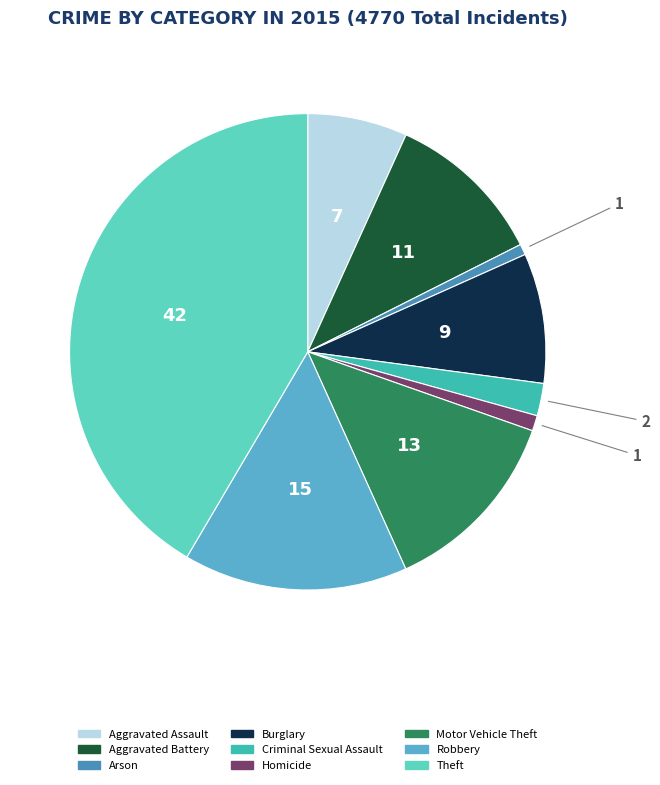

How many segments does this pie chart have?

9